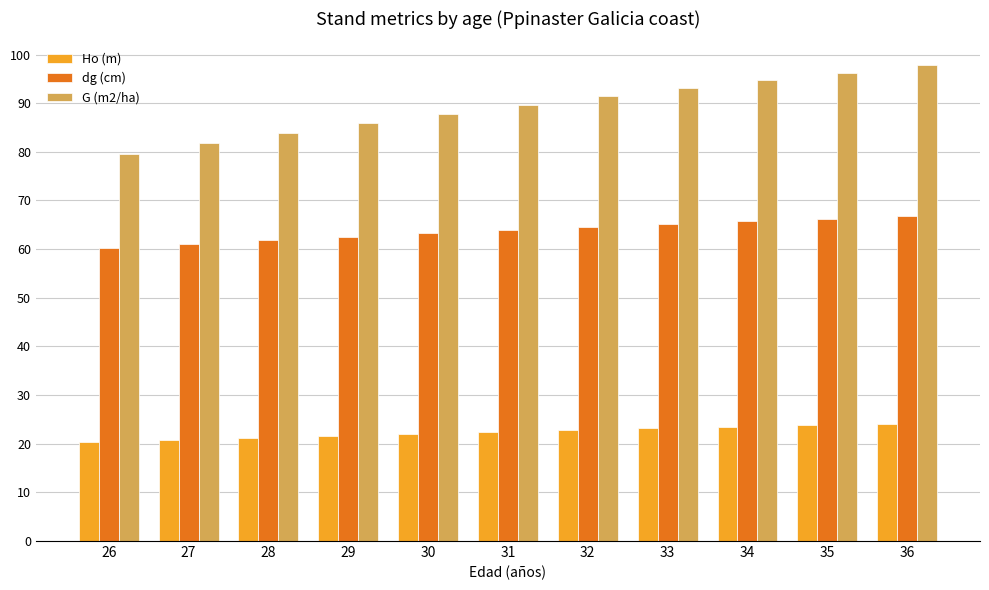

What is the lowest value of the dg (cm) series?

60.2